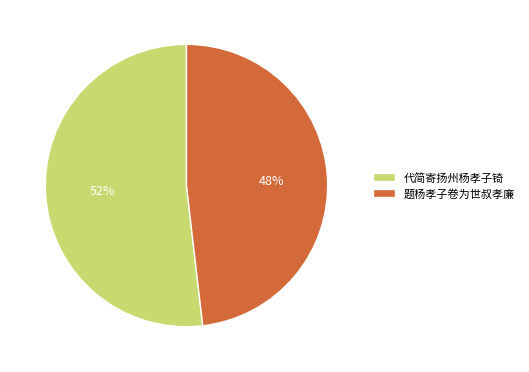

Rank the categories by value from highest to lowest.

代简寄扬州杨孝子锜, 题杨孝子卷为世叔孝廉